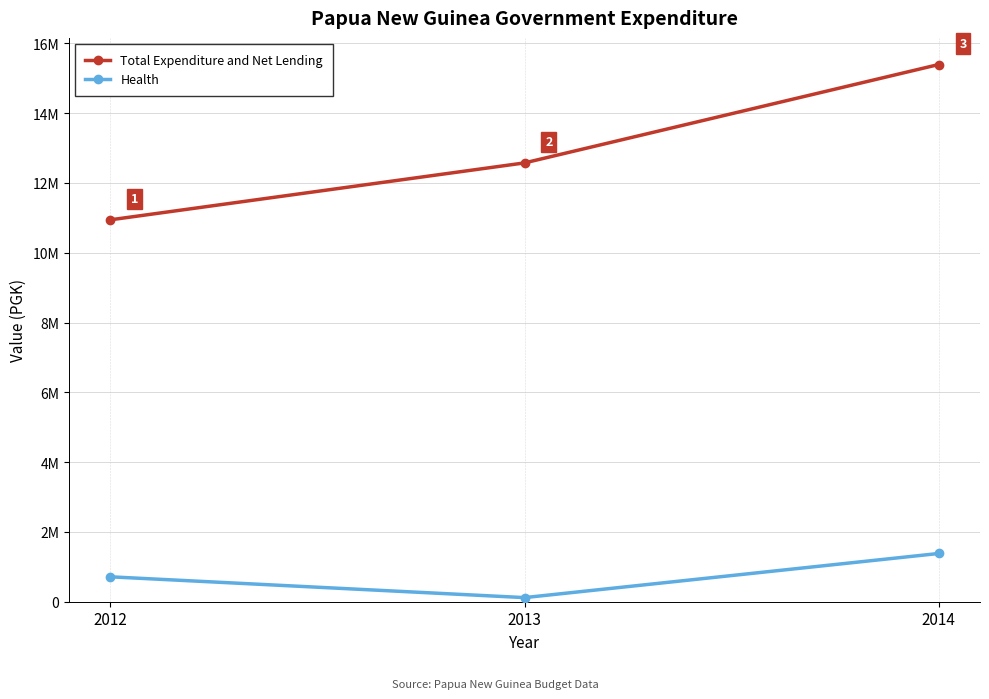

What are all the series names shown in the legend?

Total Expenditure and Net Lending, Health